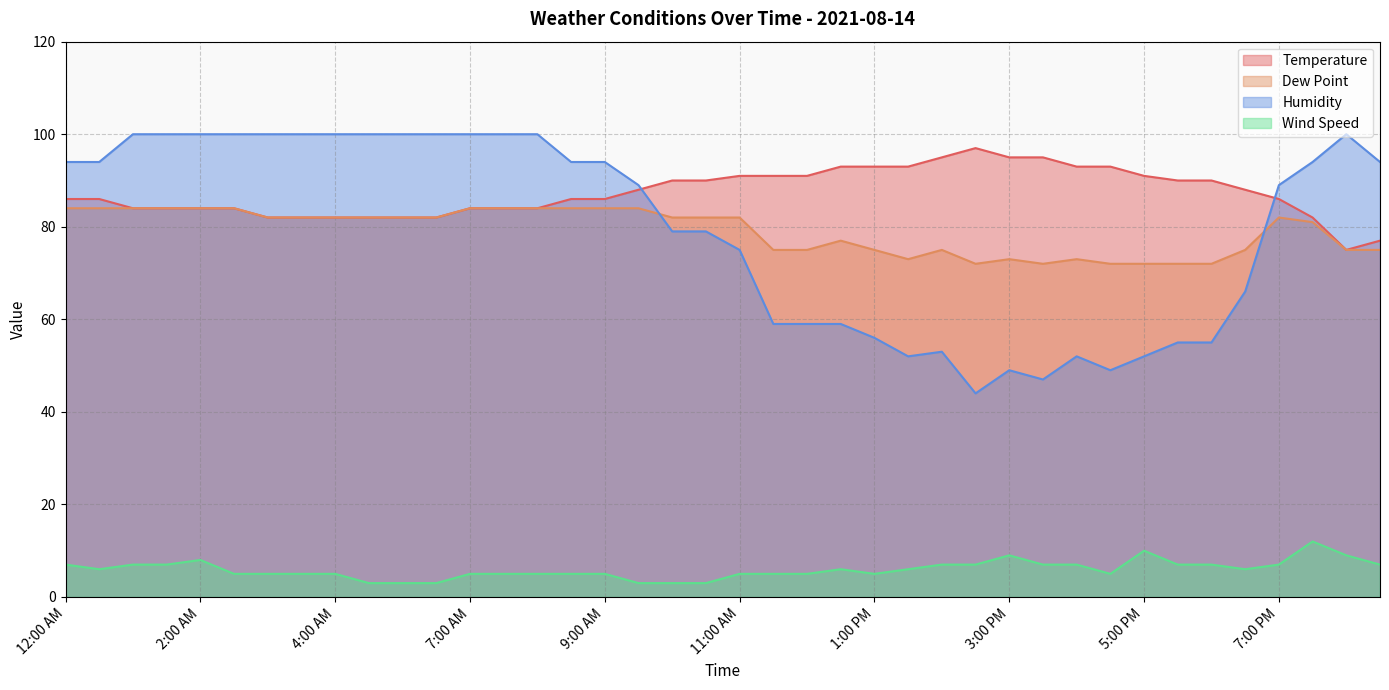

The value of Temperature at 3:30 AM is 32. True or false?

False